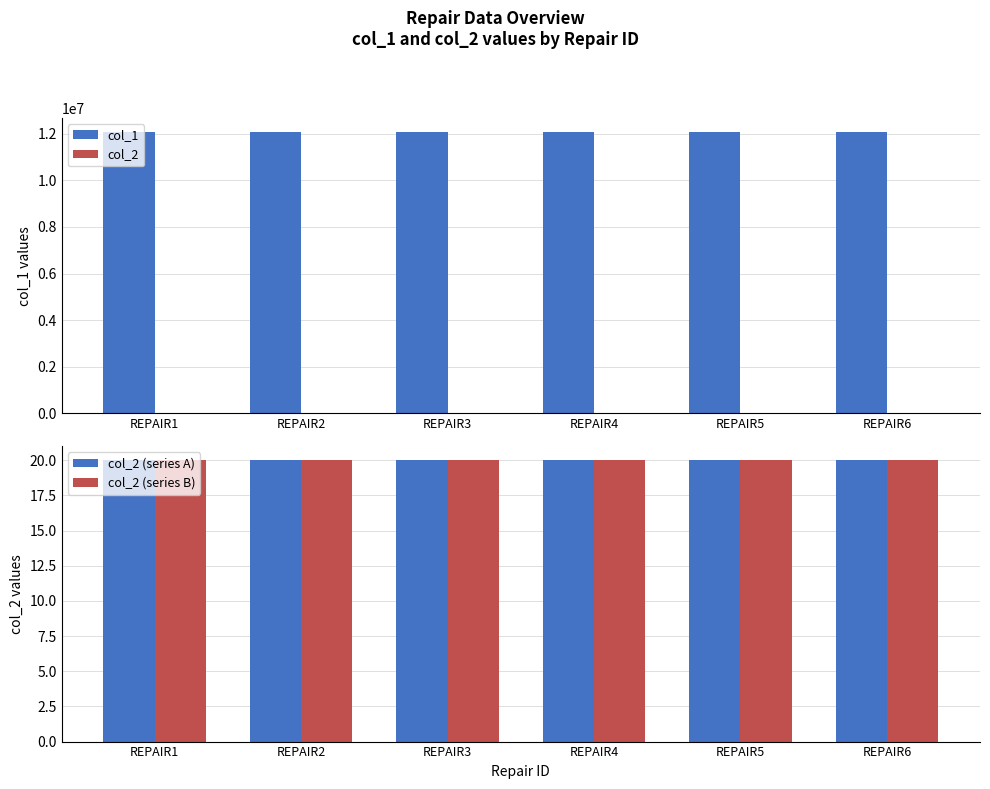

The value of col_1 at REPAIR6 is 12072017. True or false?

True